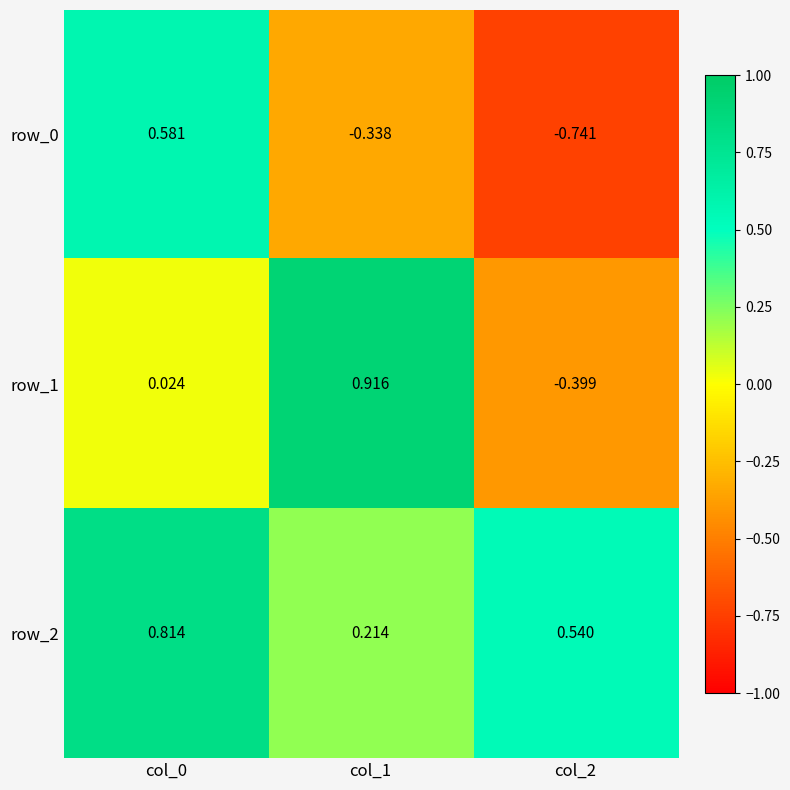

Is the value of row_2 at col_0 greater than the value of row_0 at col_0?

Yes